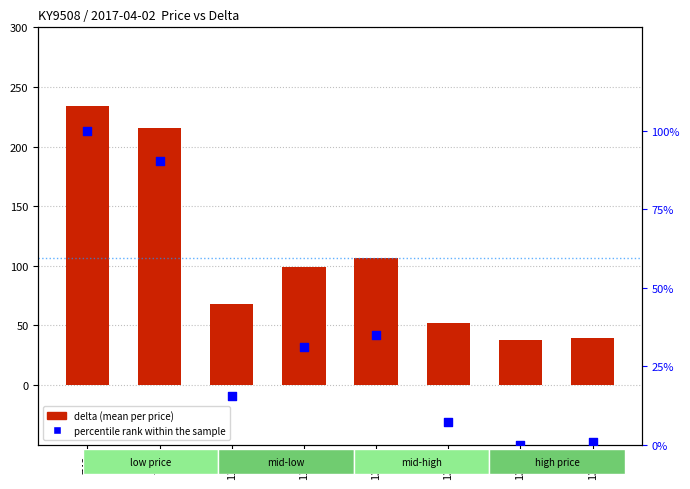

What is the total value across all series at 1164?

83.6